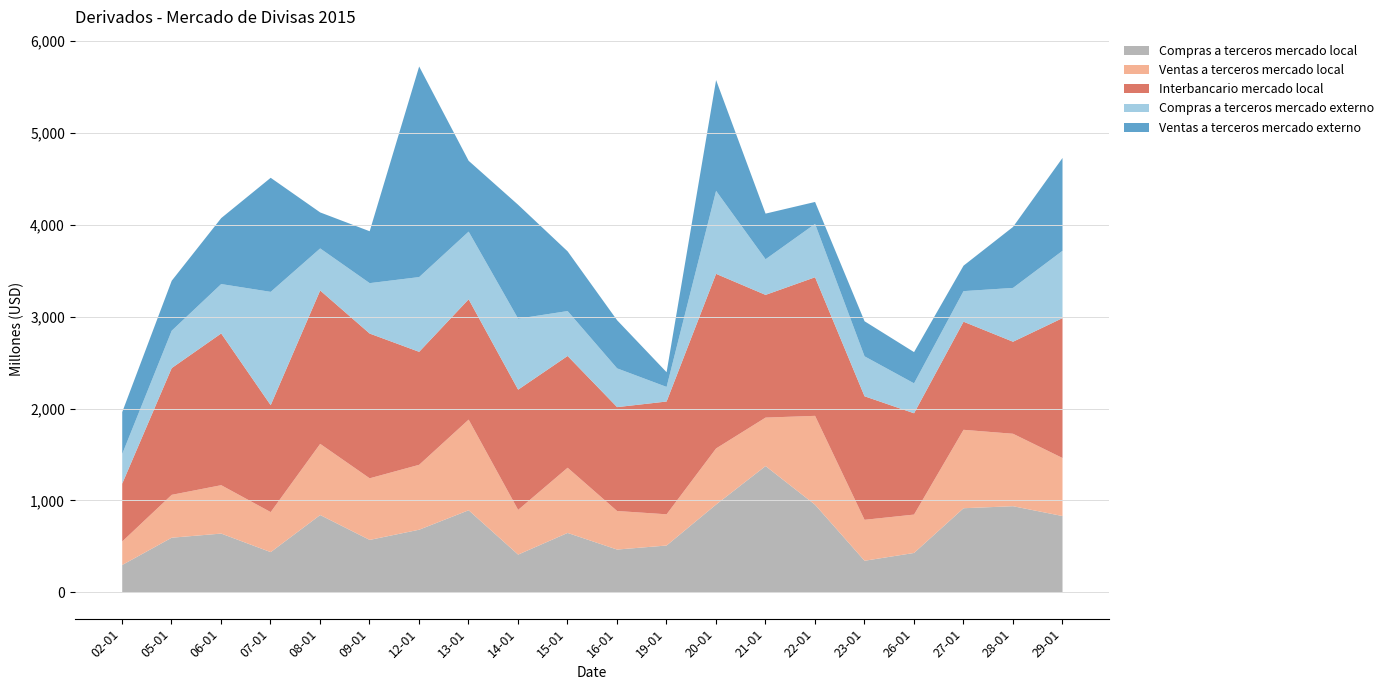

Rank the series at 19-01 from lowest to highest value.

Compras a terceros mercado externo, Ventas a terceros mercado externo, Ventas a terceros mercado local, Compras a terceros mercado local, Interbancario mercado local